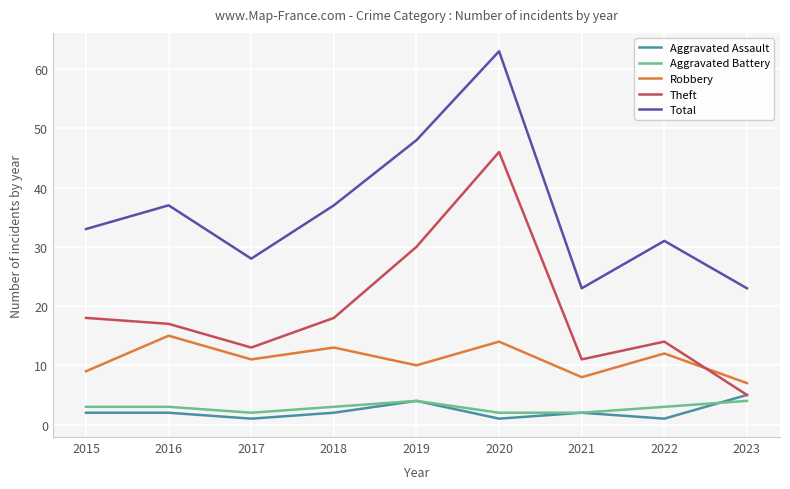

Which label corresponds to the largest value in the chart?

2020